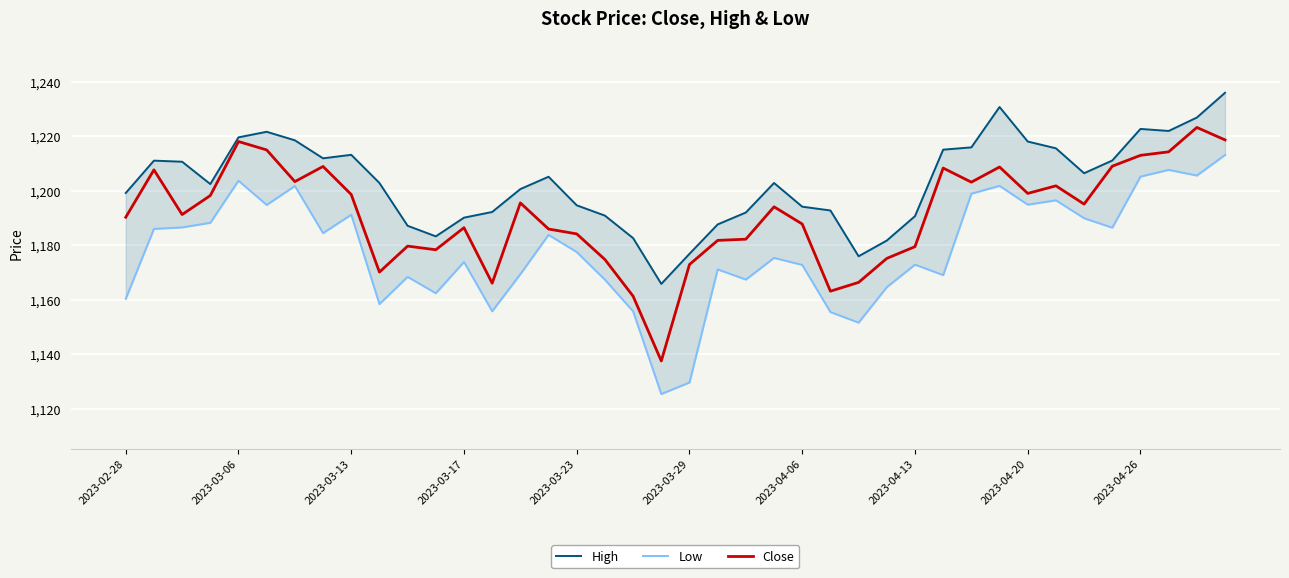

True or false: Close has more than 1 interior local peaks.

True